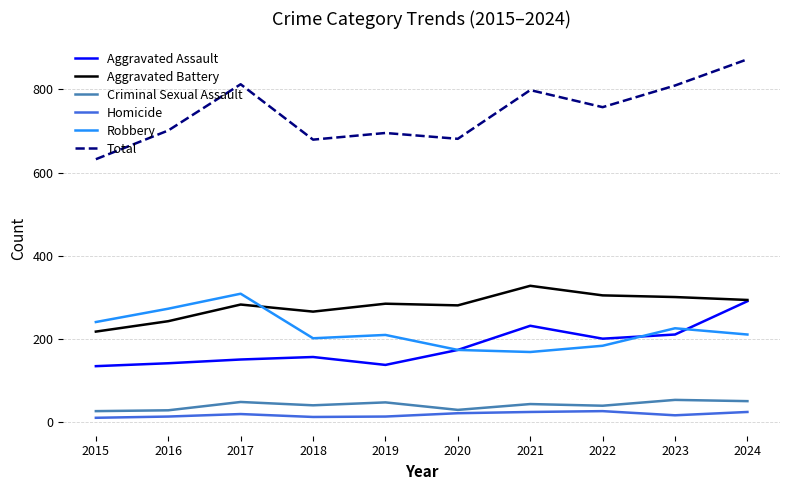

What is the spread (max minus min) of values at 2024?

847